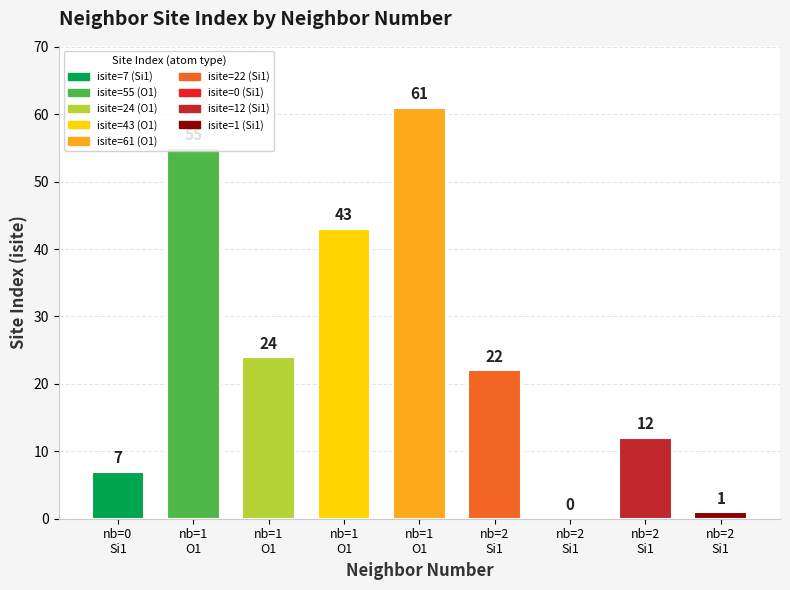

Where does the data first go above 22?

1